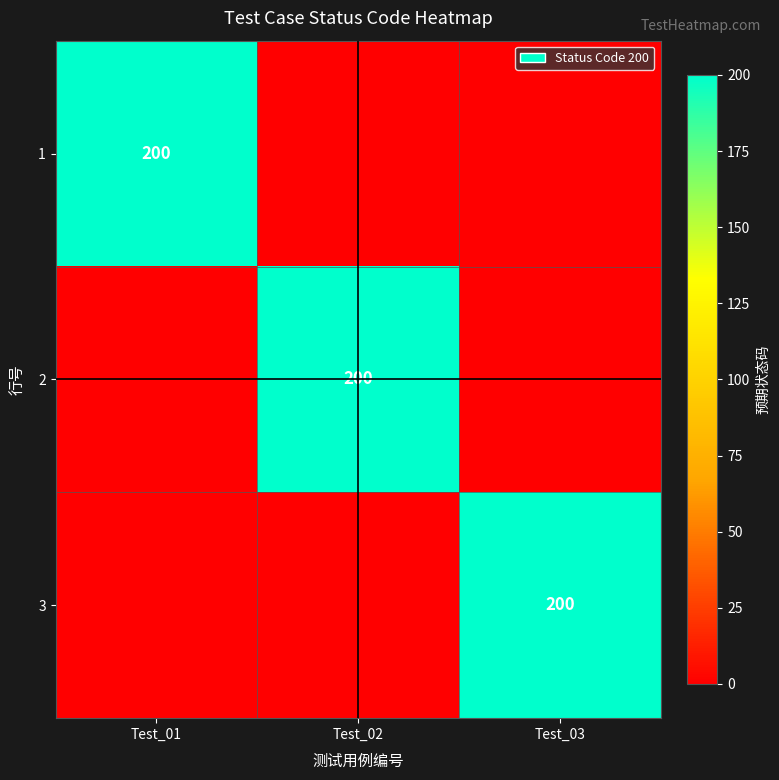

Is it true that 2 equals 358 at Test_02?

False